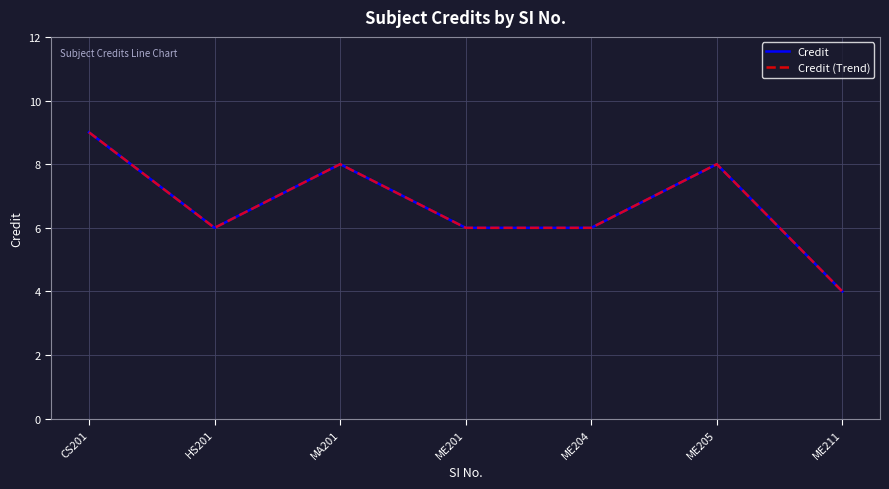

Does the chart have visible grid lines?

Yes